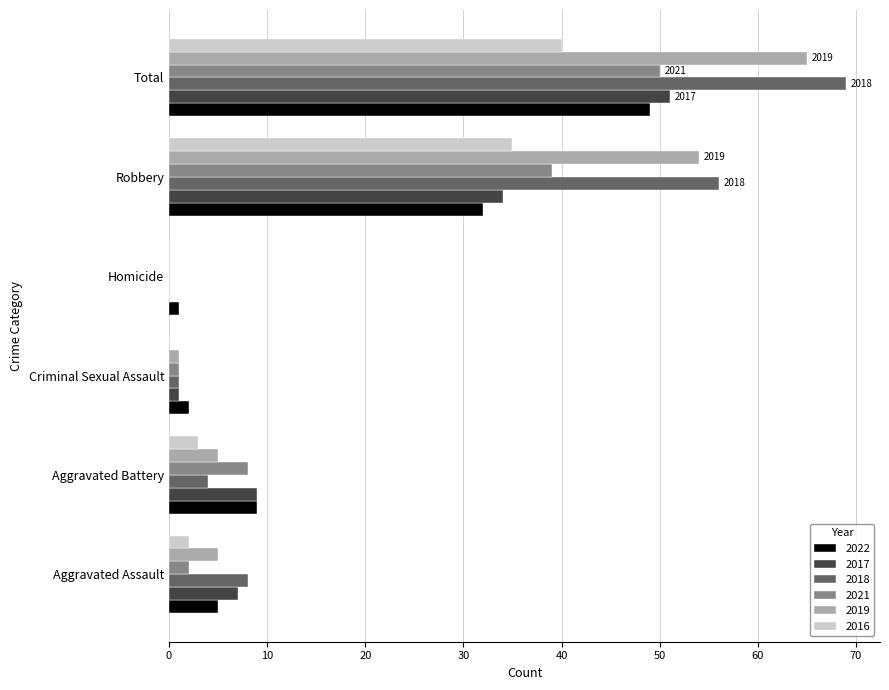

What is the total value across all series at Aggravated Battery?

38